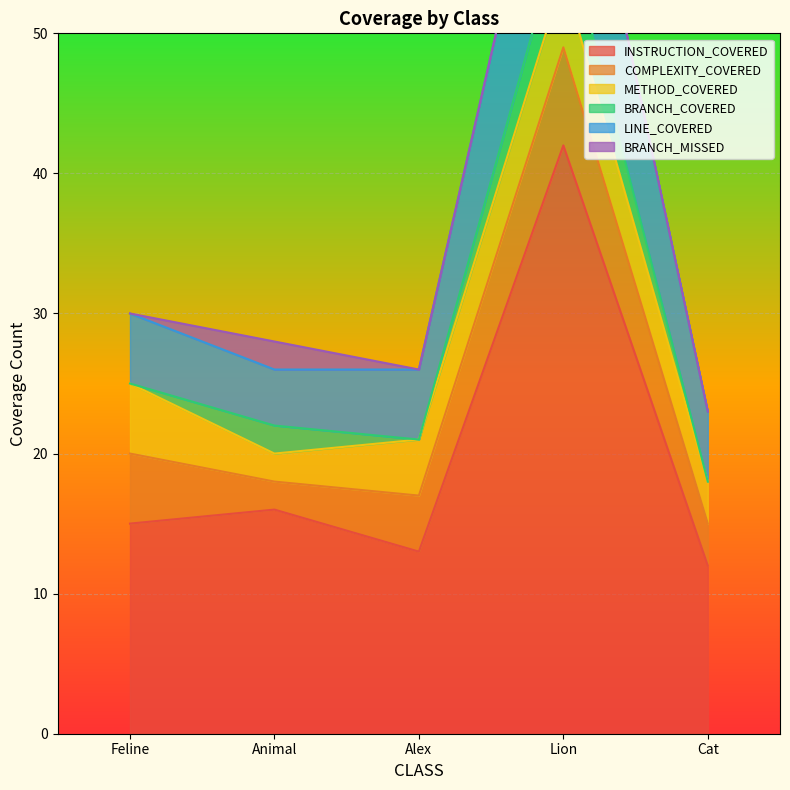

How many data points does each series have?

5